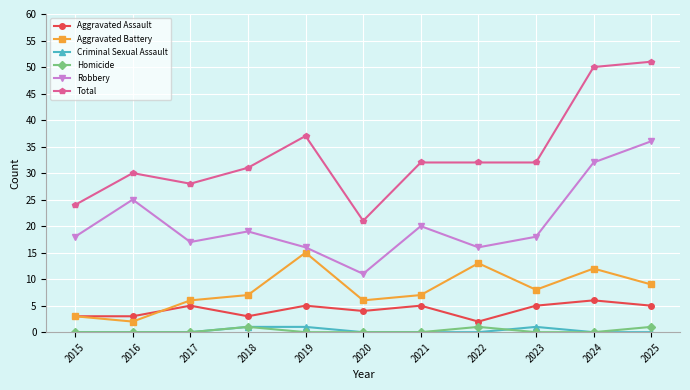

Is the value of Aggravated Assault at 2015 greater than the value of Total at 2024?

No